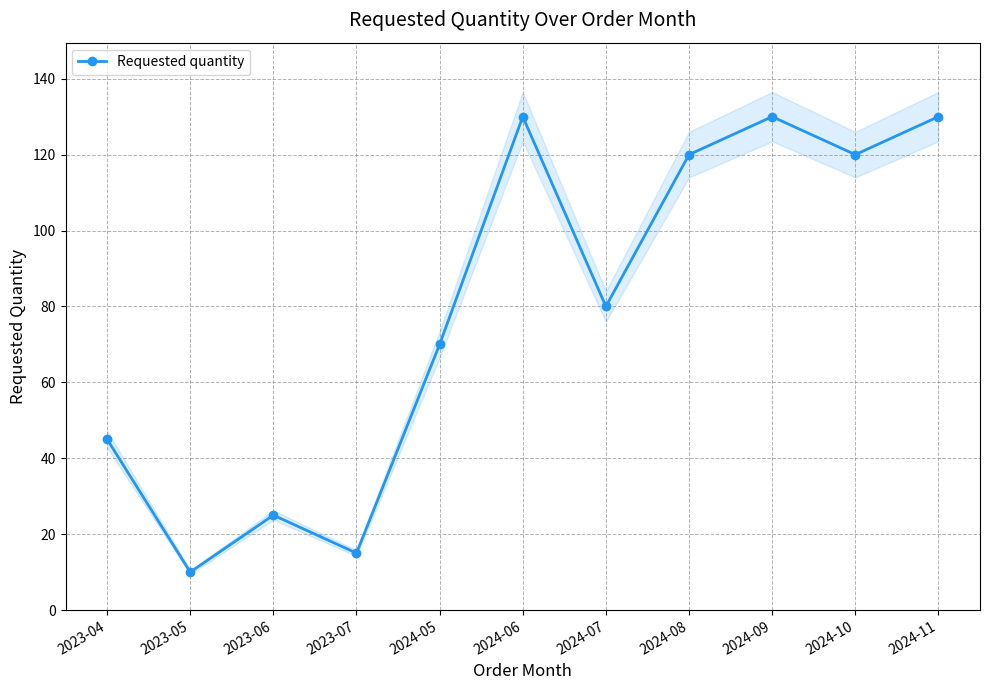

Between 2024-06 and 2023-06, which is larger?

2024-06